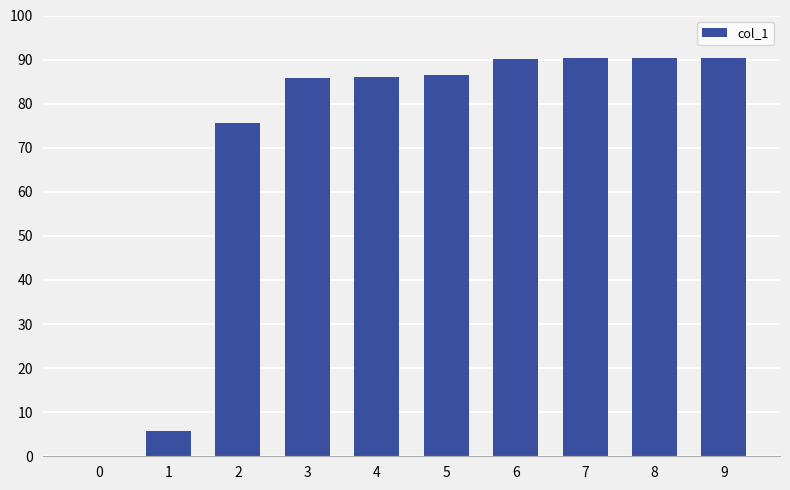

What is the maximum value shown in the chart?

90.3